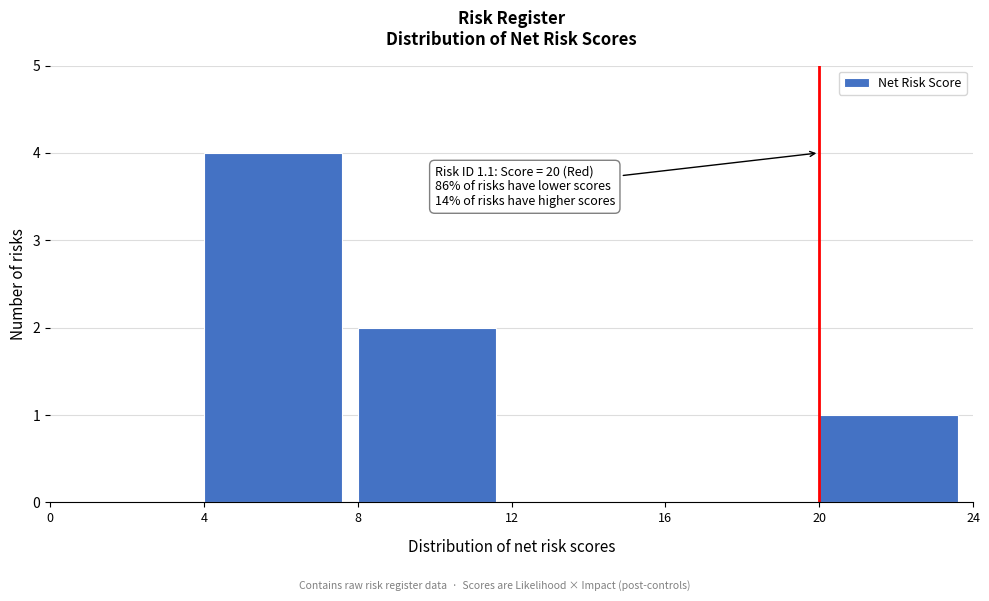

Which range on the x-axis has the tallest bar?

4 to 8